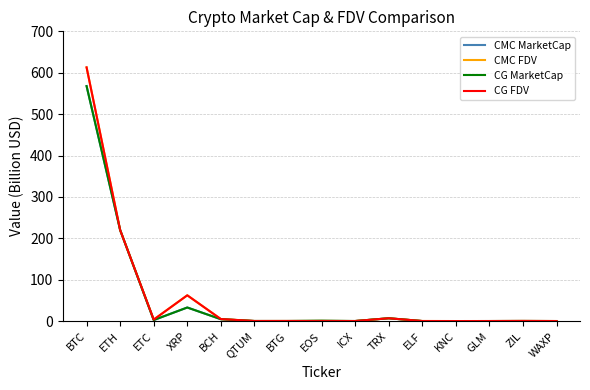

At which label is CG FDV closest to 306?

ETH